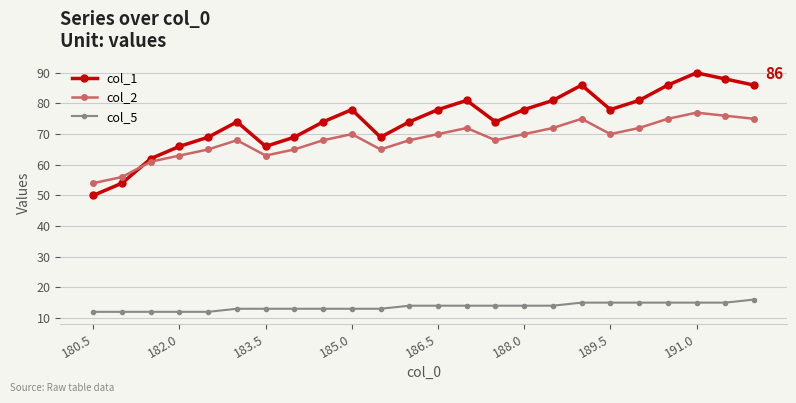

What is the value of the col_5 point at the 1st from the left?

12